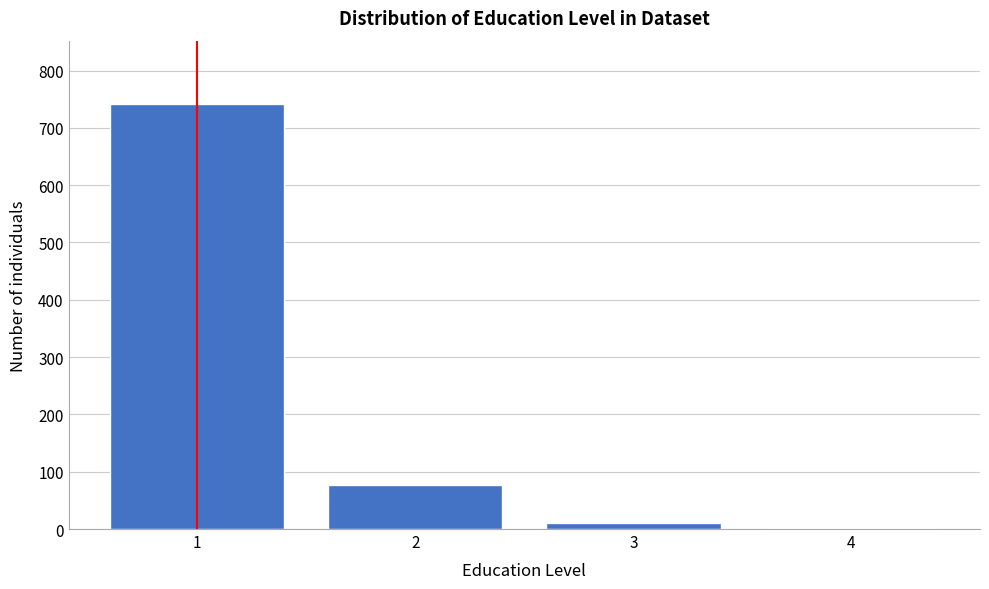

Reading left to right, extract all data points from this chart.

1=741	2=77	3=11	4=1